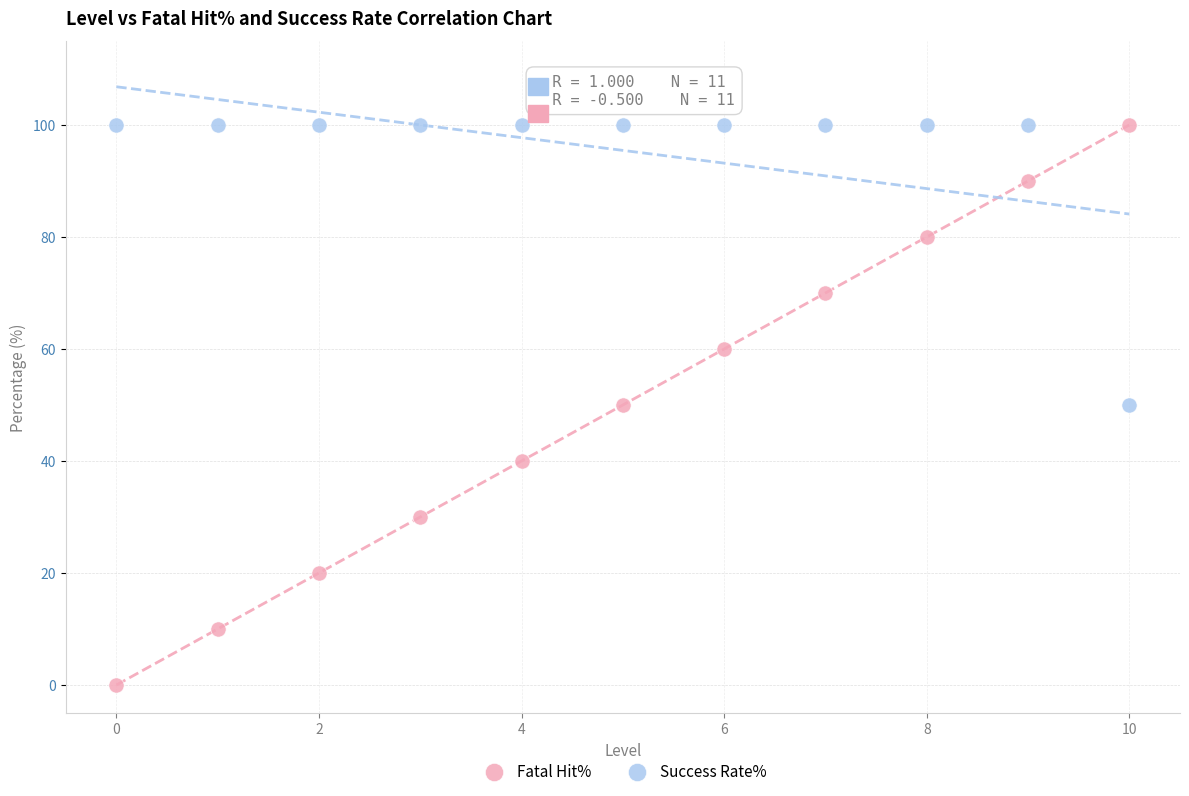

Across all data points, what is the range of Y values (max minus min)?

100